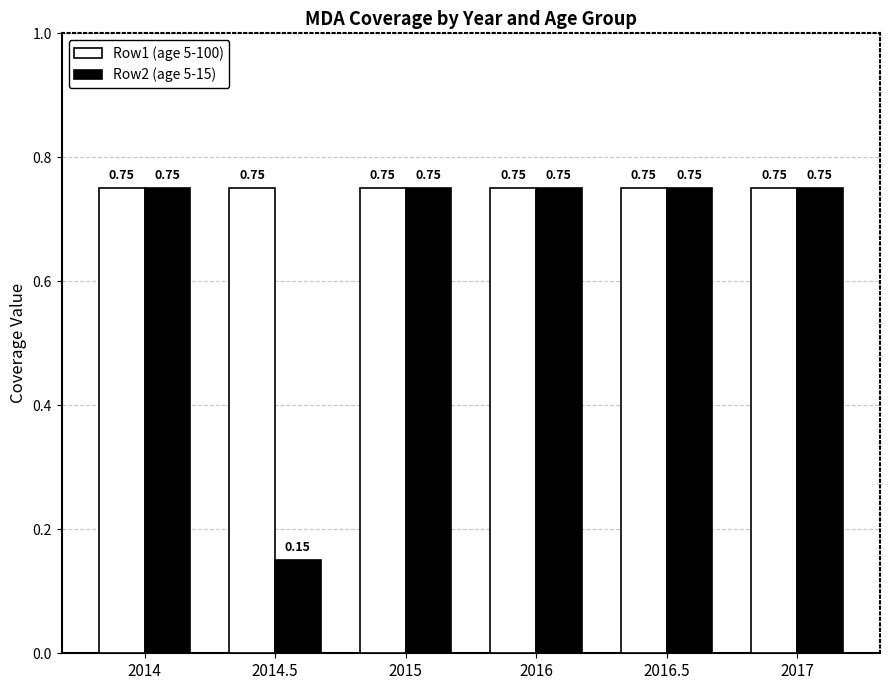

At how many categories does at least one series exceed 0?

6